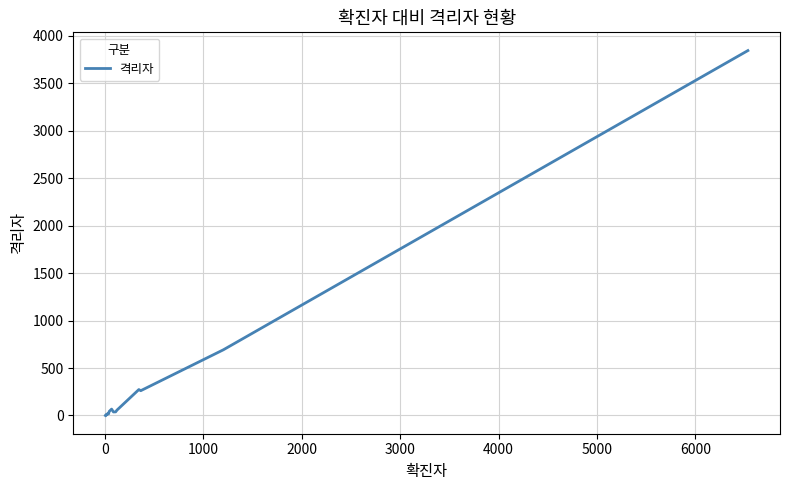

What is the difference between the maximum and minimum values?

3844